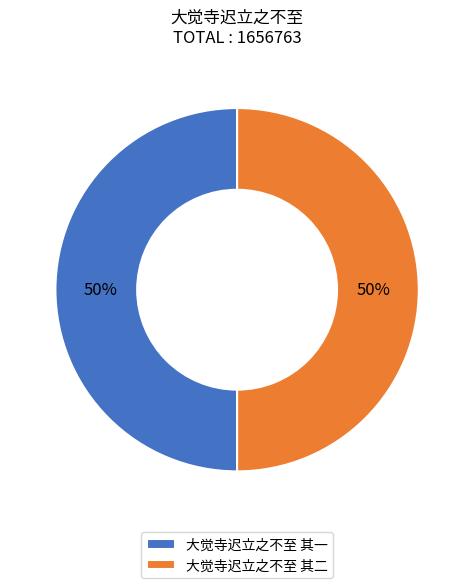

What is the ratio of the value at 大觉寺迟立之不至 其一 to the value at 大觉寺迟立之不至 其二?

1.0